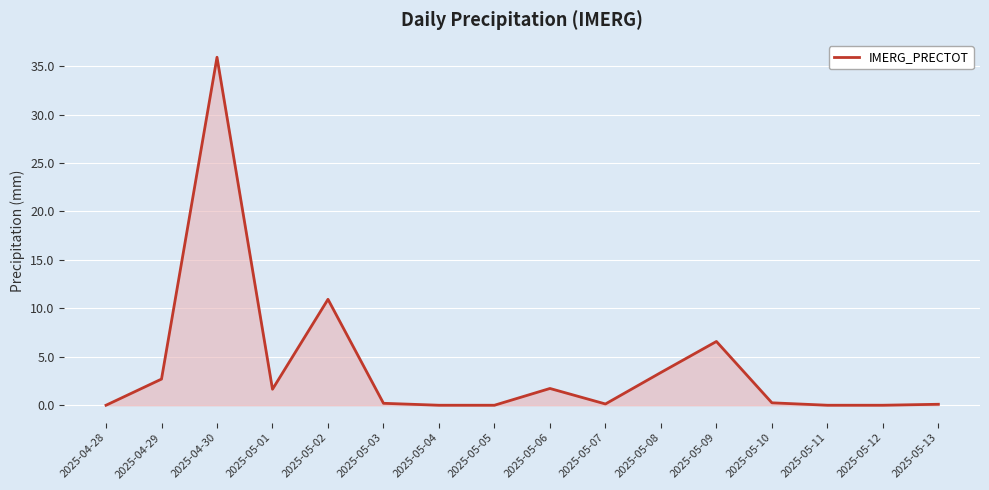

Between 2025-05-05 and 2025-04-29, which is larger?

2025-04-29